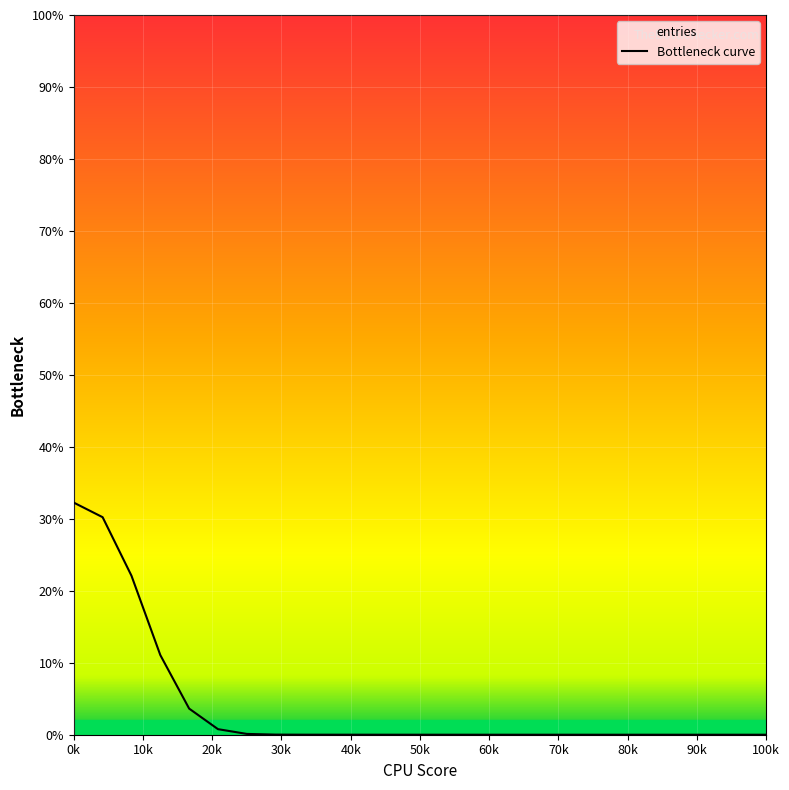

Does the chart display data point markers on the line(s)?

No